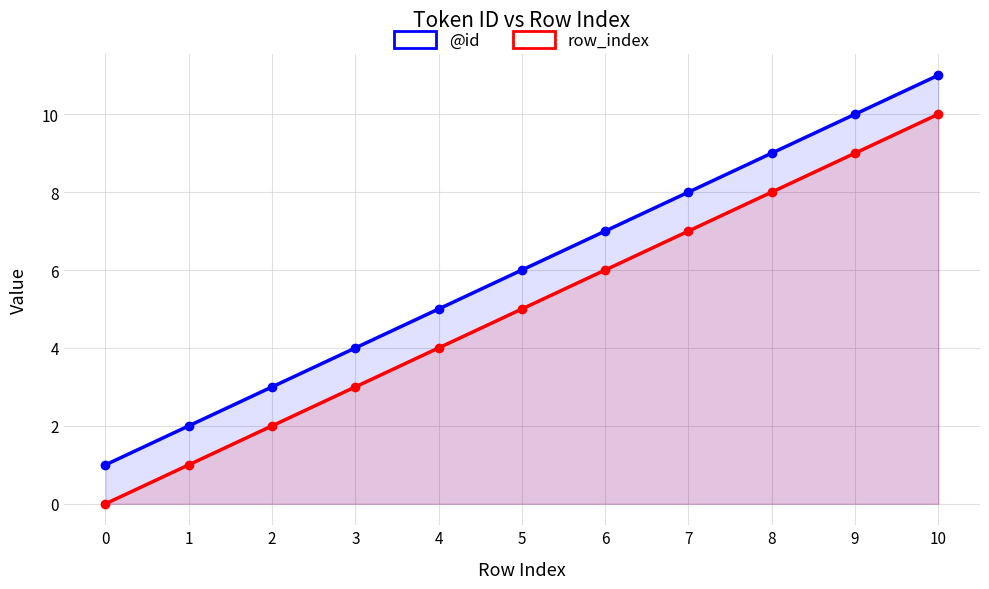

How many data points in row_index are above 5?

5